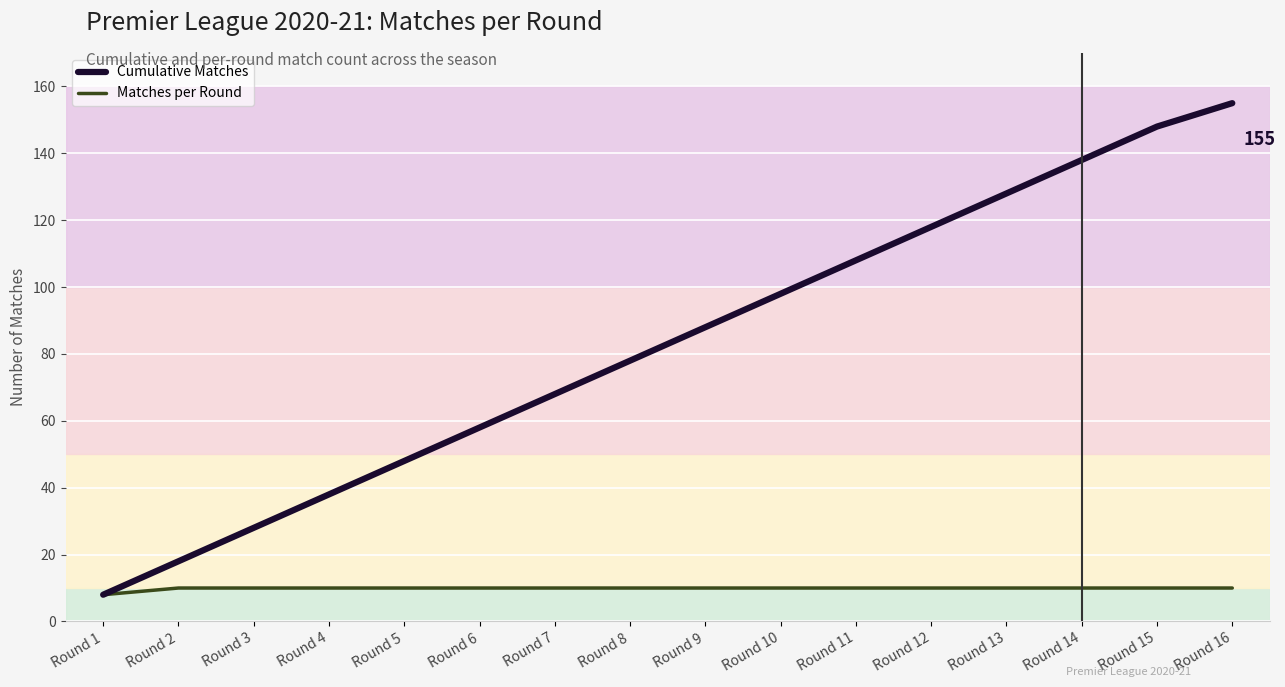

Reading left to right, list all the values displayed in this chart.

Cumulative Matches: Round 1=8	Round 2=18	Round 3=28	Round 4=38	Round 5=48	Round 6=58	Round 7=68	Round 8=78	Round 9=88	Round 10=98	Round 11=108	Round 12=118	Round 13=128	Round 14=138	Round 15=148	Round 16=155
Matches per Round: Round 1=8	Round 2=10	Round 3=10	Round 4=10	Round 5=10	Round 6=10	Round 7=10	Round 8=10	Round 9=10	Round 10=10	Round 11=10	Round 12=10	Round 13=10	Round 14=10	Round 15=10	Round 16=10